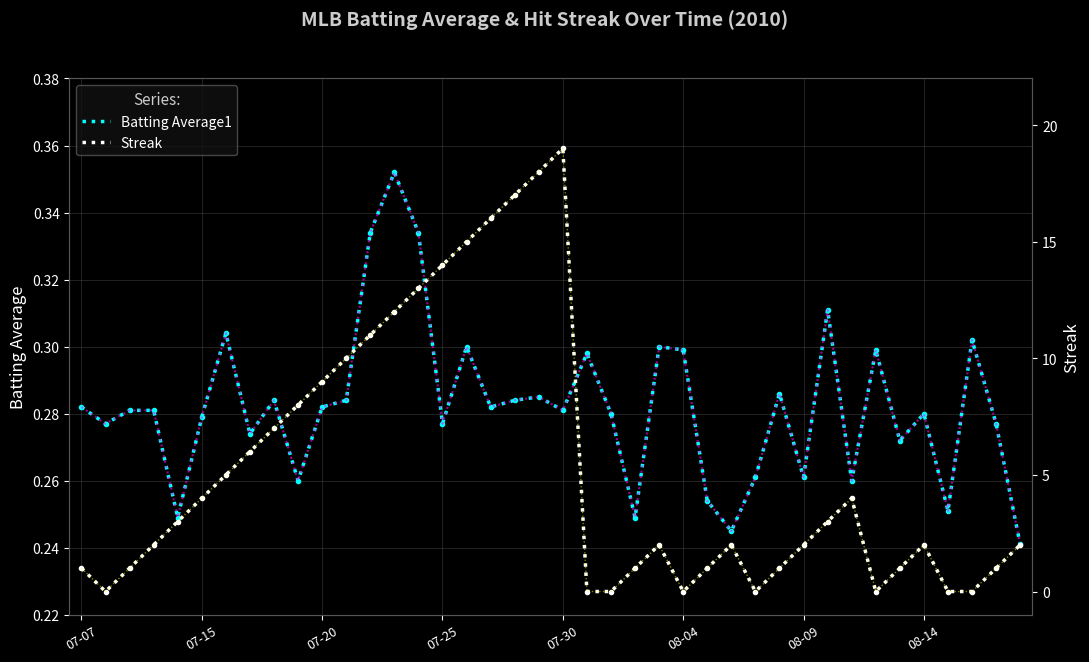

List the series in order of their overall mean, highest first.

Streak, Batting Average1